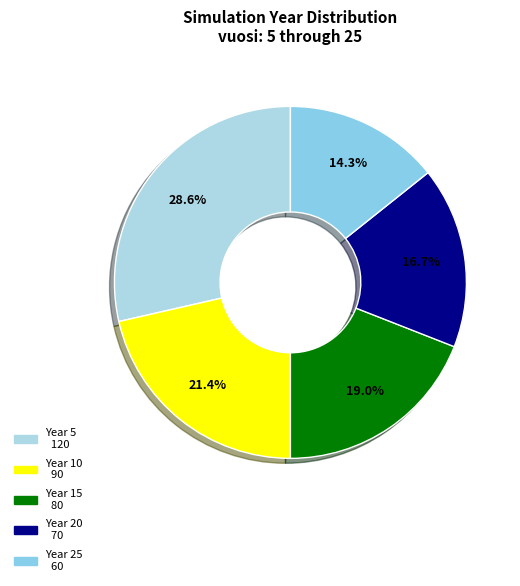

To the nearest percent, what is the difference between the largest and smallest slice percentages?

14%